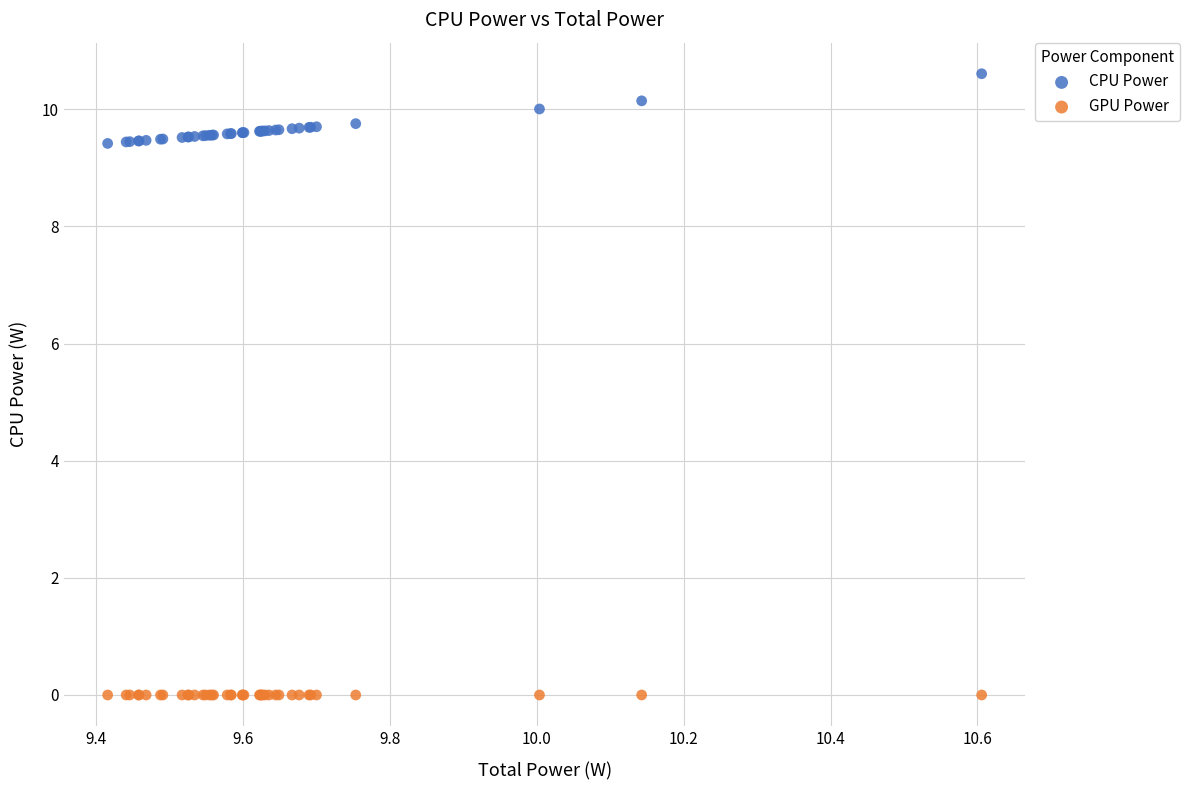

Which series reaches the maximum Y coordinate?

CPU Power